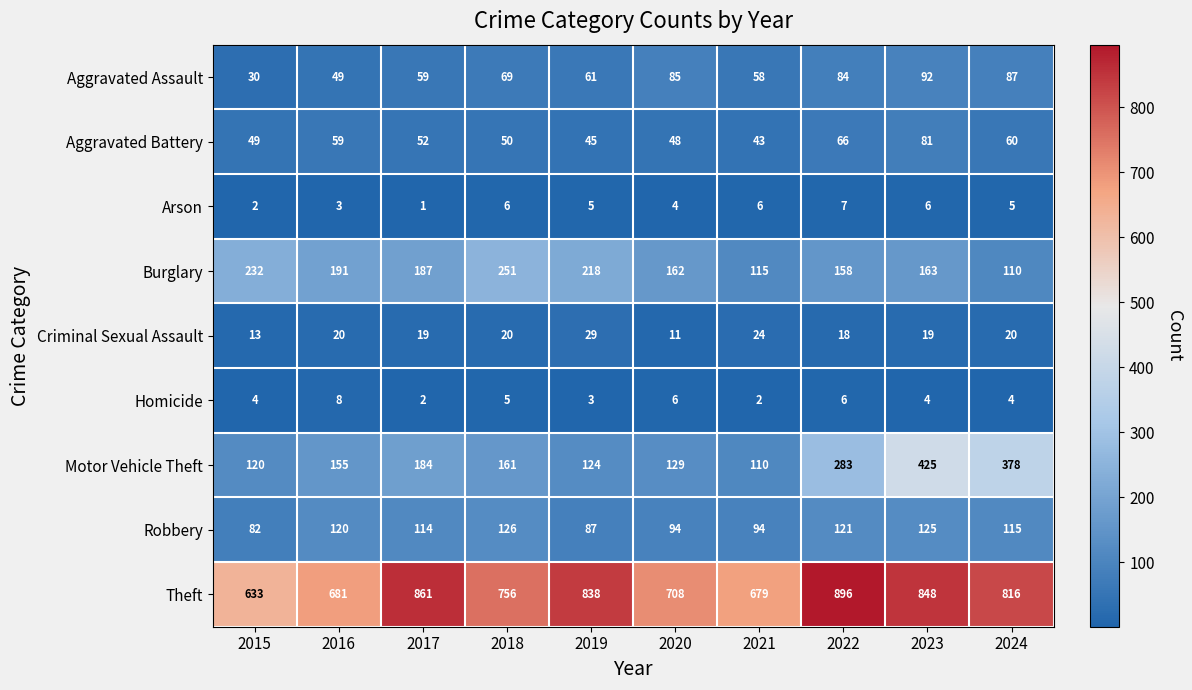

Which series has the widest spread of values?

Motor Vehicle Theft